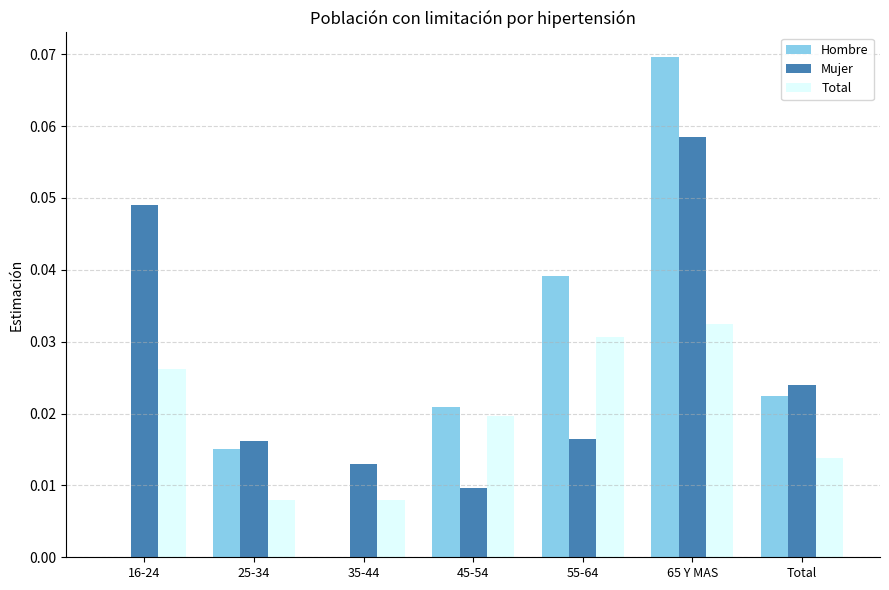

The Hombre series shows 0.1 at 55-64. True or false?

False